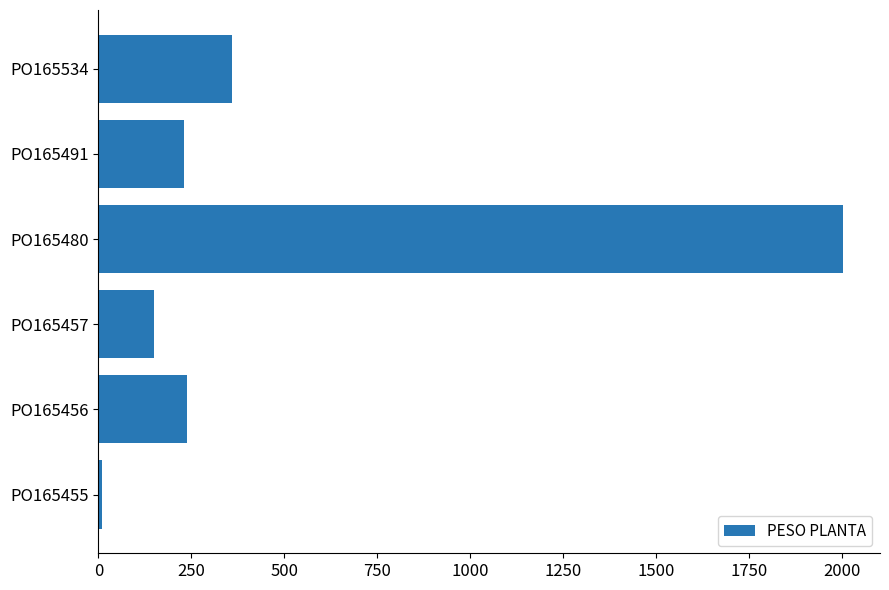

What is the sum of the values at PO165457 and PO165491?

380.0